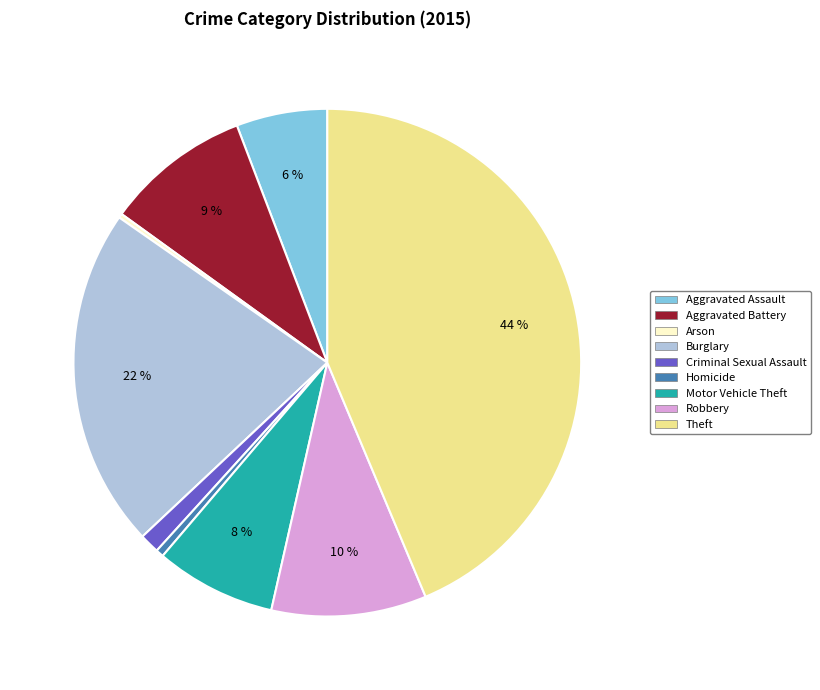

Approximately how many times larger is the value at Theft compared to Burglary?

2.0